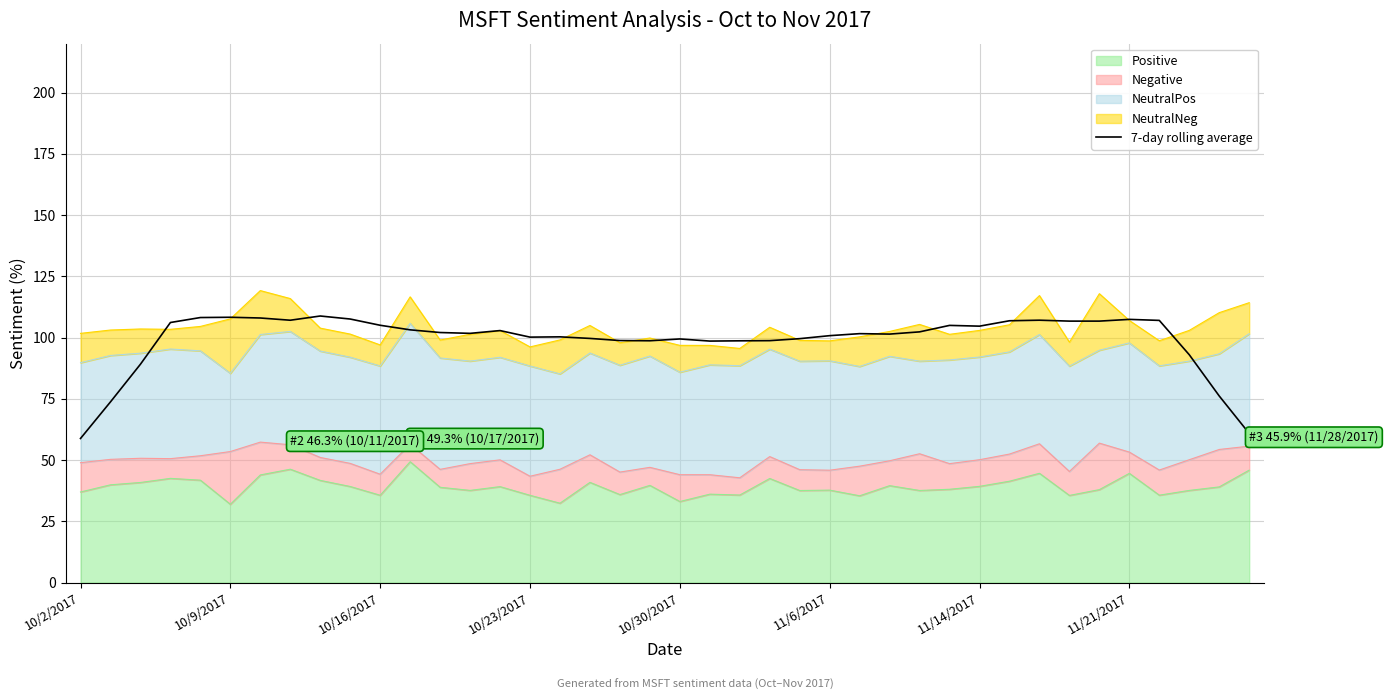

What is the label of the 4th point from the left?

10/23/2017